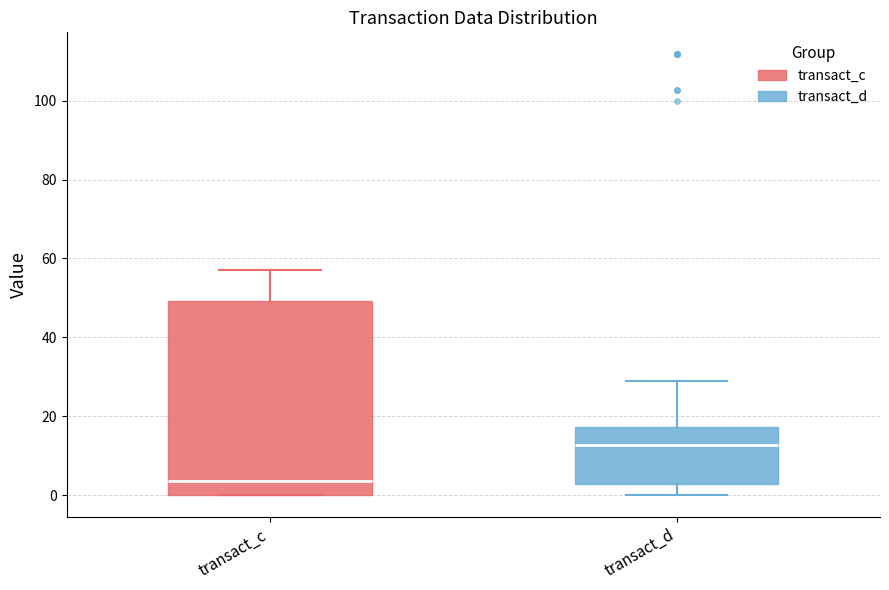

Reading left to right, read every box against the y-axis: the position of its median line, the range the box covers, and the ends of its whiskers. The values are not printed on the chart, so give them approximately, as read against the axis.

transact_c: median 4, box 0 to 50, whiskers 0 to 58
transact_d: median 12, box 2 to 18, whiskers 0 to 30